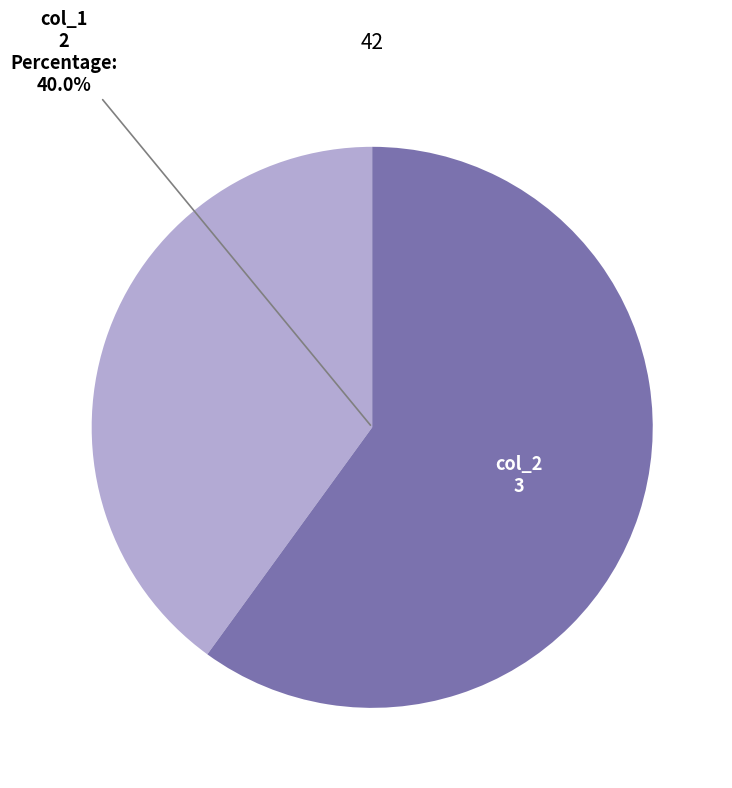

True or false: col_2 accounts for 70% of the total.

False